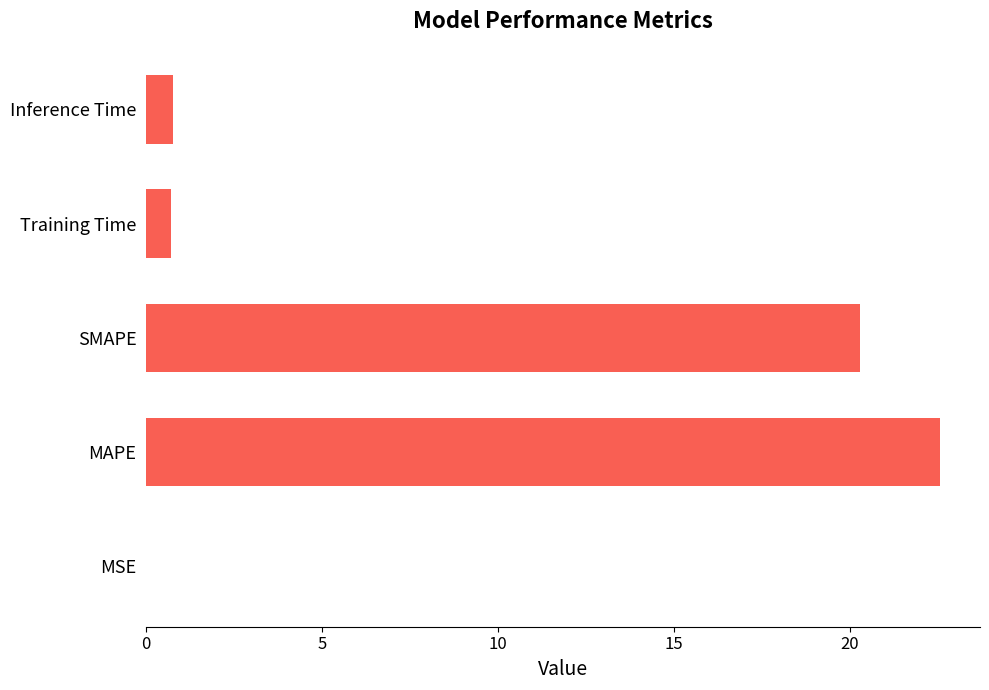

Which label corresponds to the largest value in the chart?

MAPE